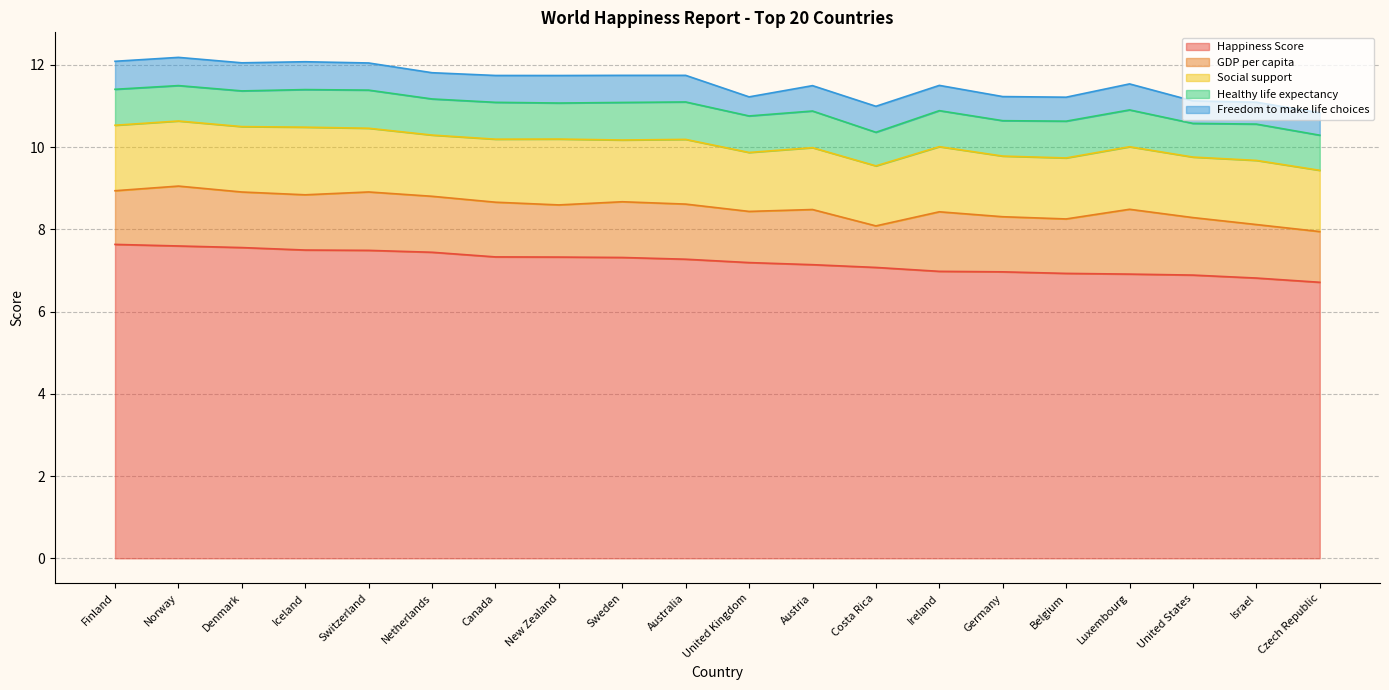

Reading left to right, what are all the values shown in this chart?

Happiness Score: 7.6	7.6	7.6	7.5	7.5	7.4	7.3	7.3	7.3	7.3	7.2	7.1	7.1	7.0	7.0	6.9	6.9	6.9	6.8	6.7
GDP per capita: 1.3	1.5	1.4	1.3	1.4	1.4	1.3	1.3	1.4	1.3	1.2	1.3	1.0	1.4	1.3	1.3	1.6	1.4	1.3	1.2
Social support: 1.6	1.6	1.6	1.6	1.5	1.5	1.5	1.6	1.5	1.6	1.4	1.5	1.5	1.6	1.5	1.5	1.5	1.5	1.6	1.5
Healthy life expectancy: 0.9	0.9	0.9	0.9	0.9	0.9	0.9	0.9	0.9	0.9	0.9	0.9	0.8	0.9	0.9	0.9	0.9	0.8	0.9	0.9
Freedom to make life choices: 0.7	0.7	0.7	0.7	0.7	0.6	0.7	0.7	0.7	0.6	0.5	0.6	0.6	0.6	0.6	0.6	0.6	0.5	0.5	0.5